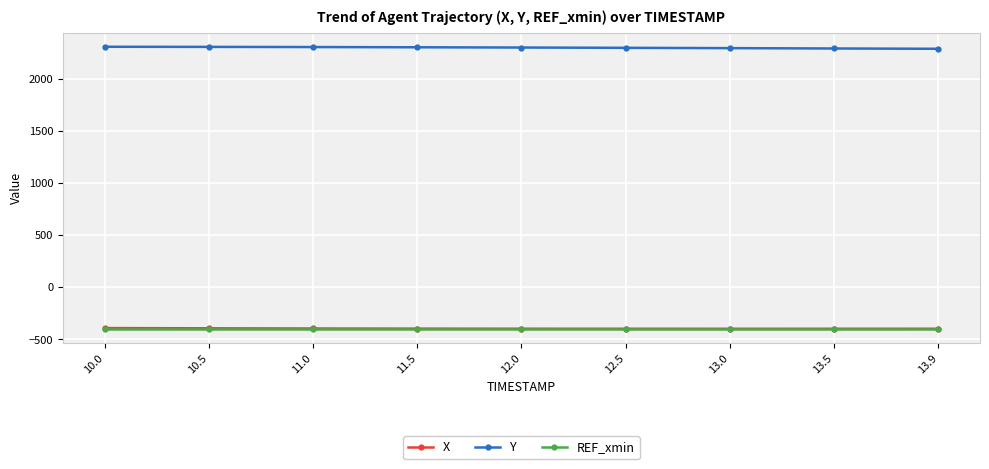

What is the value of the X point at the 3rd from the left?

-394.5